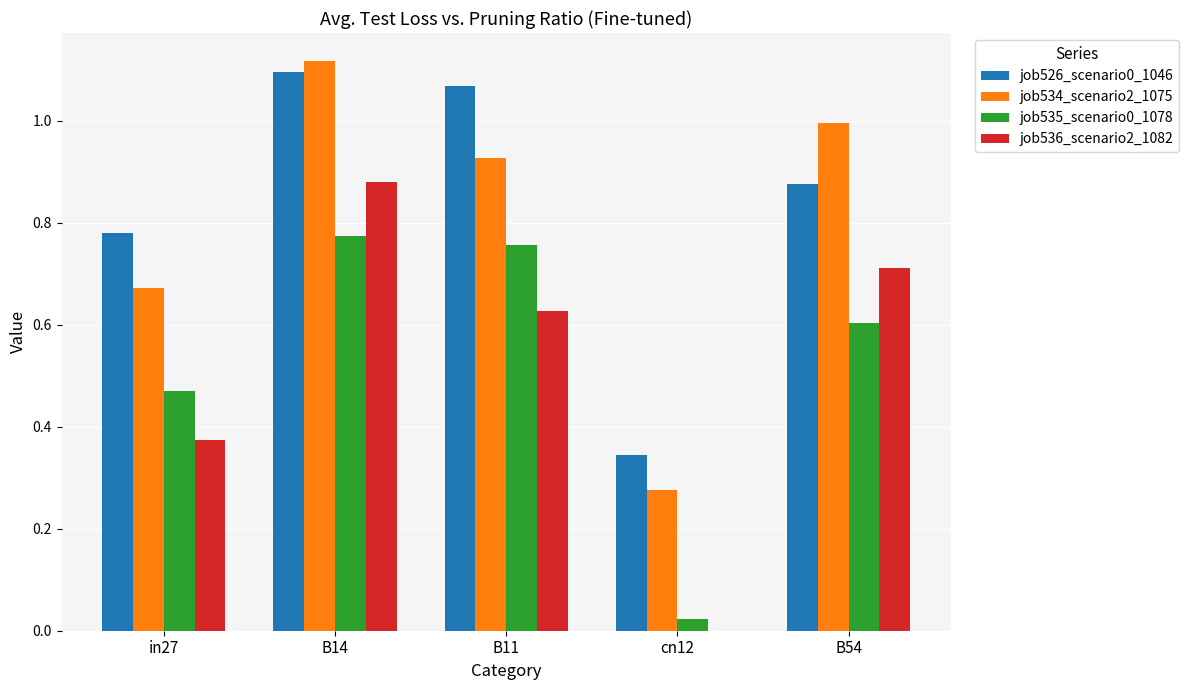

How many groups of bars are there?

5